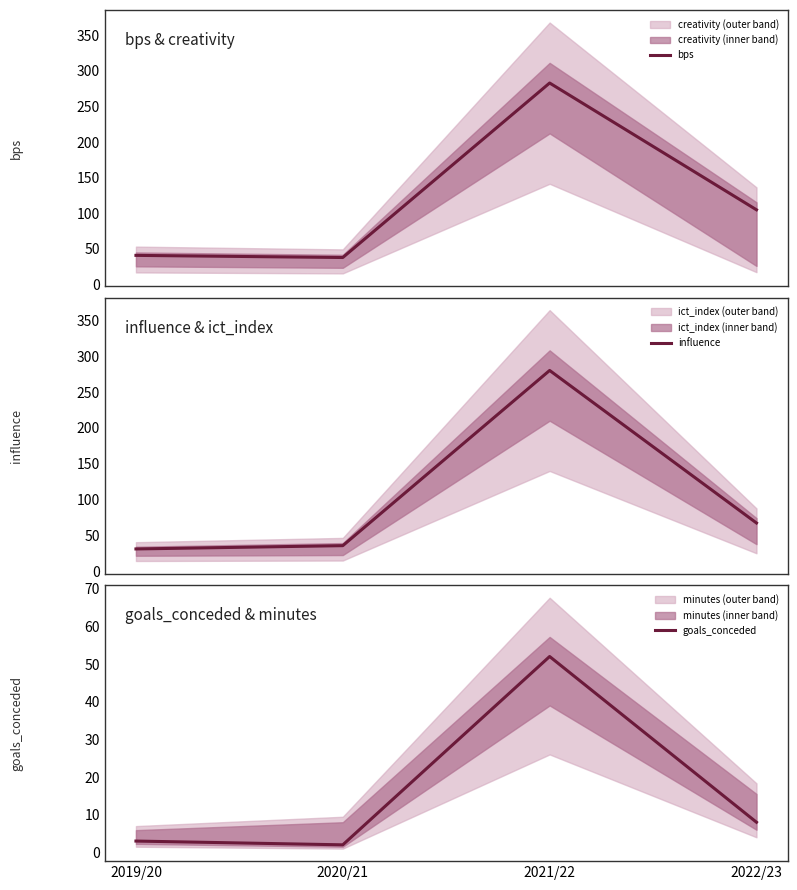

True or false: influence and bps cross at least once.

False